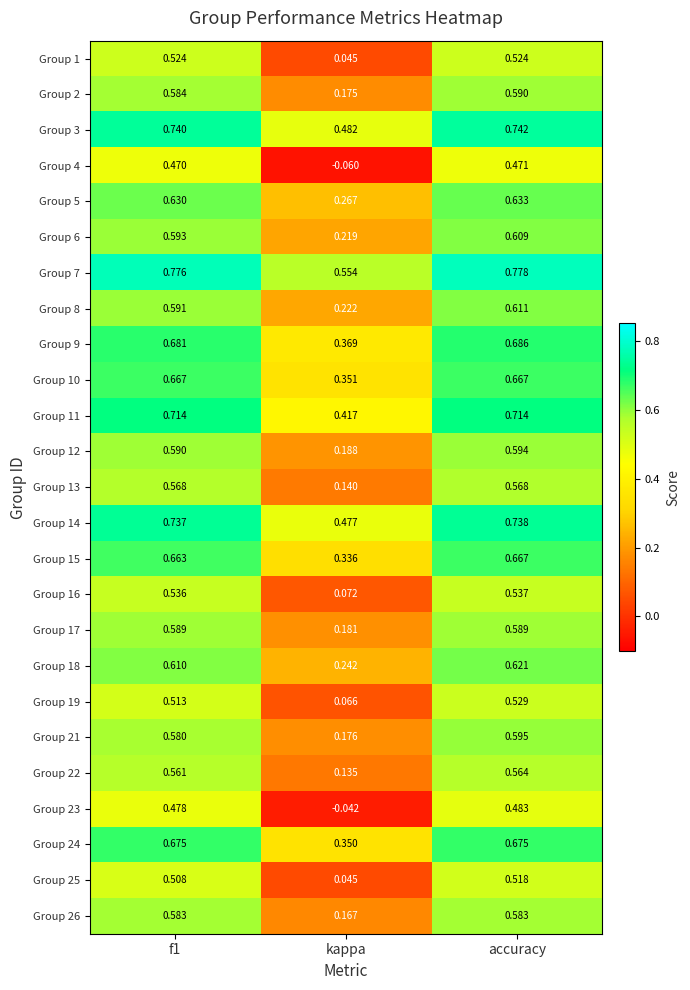

Which category has the highest value in the Group 4 series?

accuracy